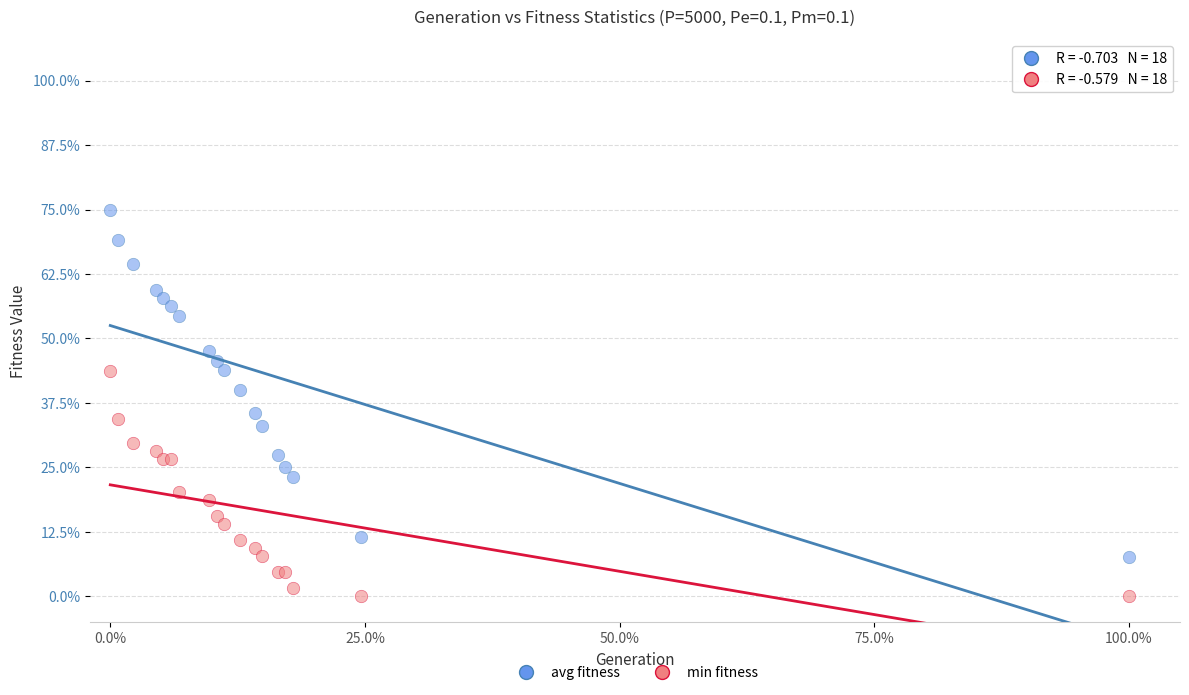

Across all series, what Y value is closest to 37?

35.6